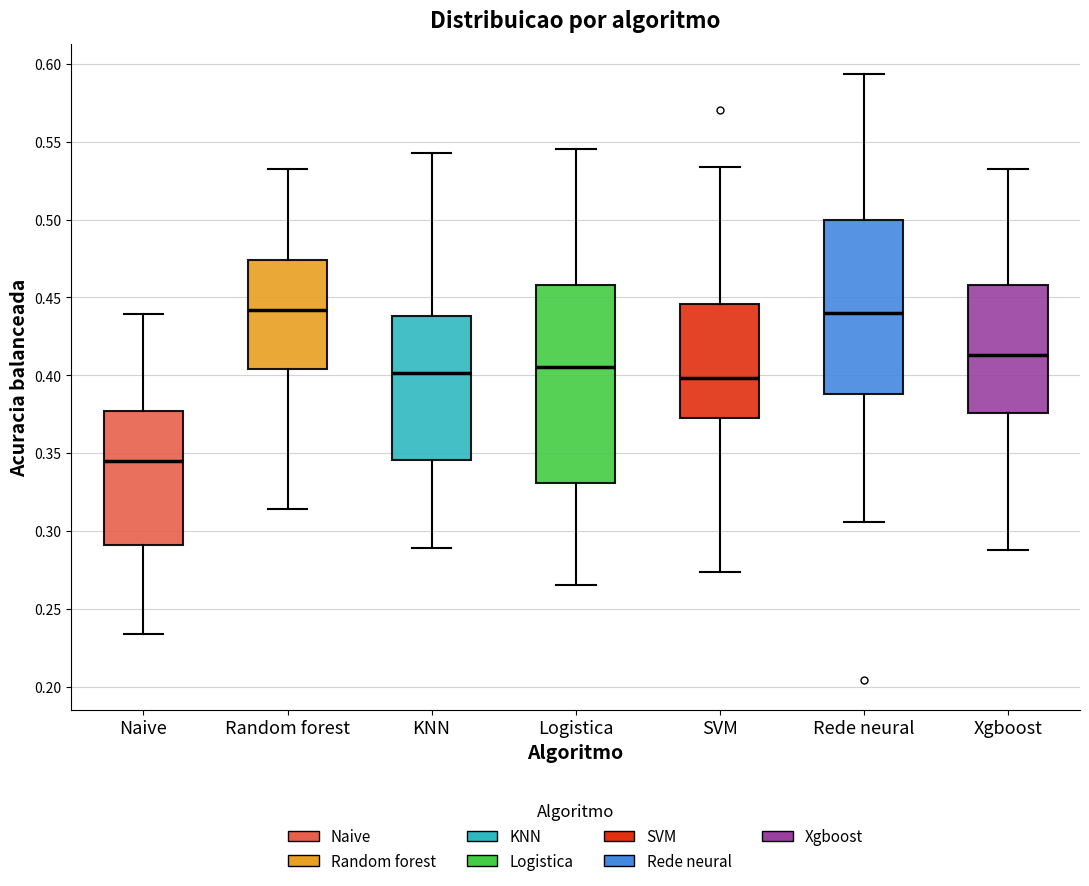

Reading left to right, transcribe this box plot: for each box, give where its median line is, the range the box spans, and where its two whiskers end, as read against the y-axis. The values are not printed on the chart, so give them approximately, as read against the axis.

Naive: median 0.345, box 0.290 to 0.375, whiskers 0.235 to 0.440
Random forest: median 0.440, box 0.405 to 0.475, whiskers 0.315 to 0.535
KNN: median 0.400, box 0.345 to 0.440, whiskers 0.290 to 0.545
Logistica: median 0.405, box 0.330 to 0.460, whiskers 0.265 to 0.545
SVM: median 0.400, box 0.370 to 0.445, whiskers 0.275 to 0.535
Rede neural: median 0.440, box 0.390 to 0.500, whiskers 0.305 to 0.595
Xgboost: median 0.415, box 0.375 to 0.460, whiskers 0.290 to 0.535